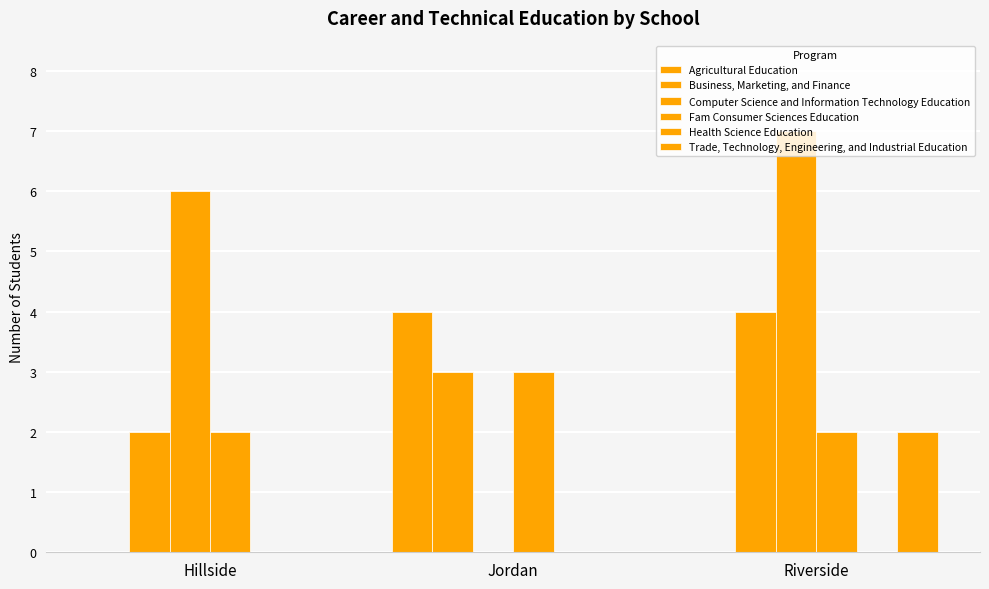

Count the number of data series in this chart.

5